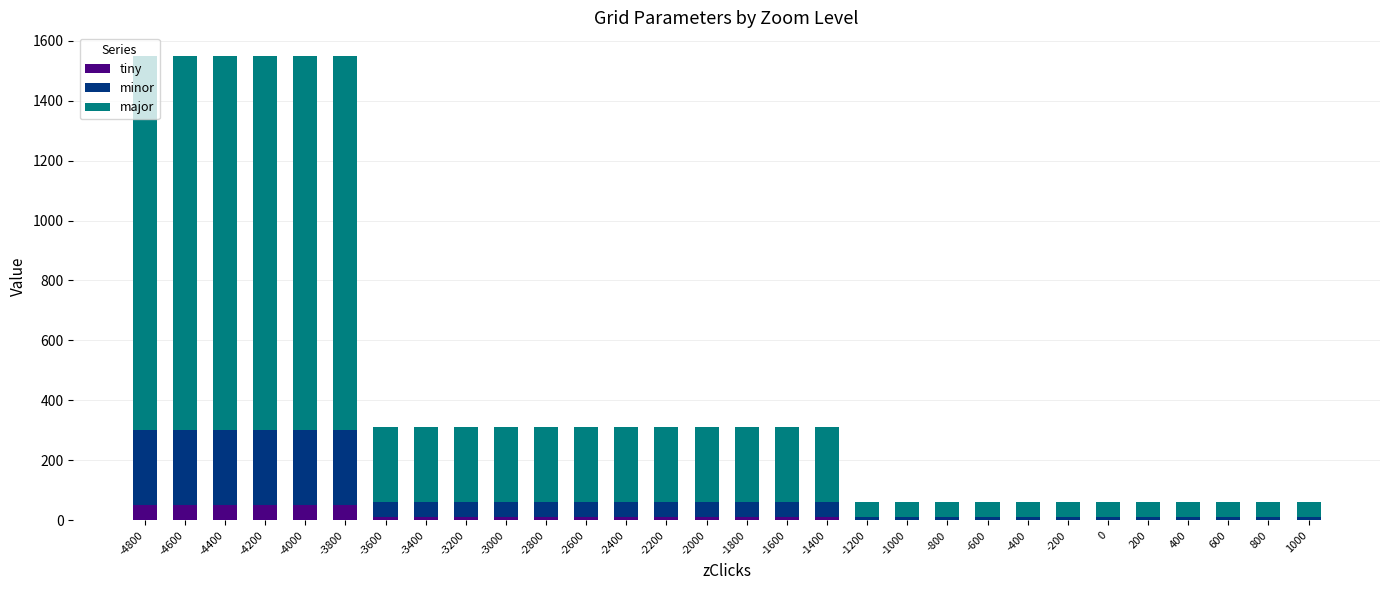

How many distinct data groups are displayed?

3